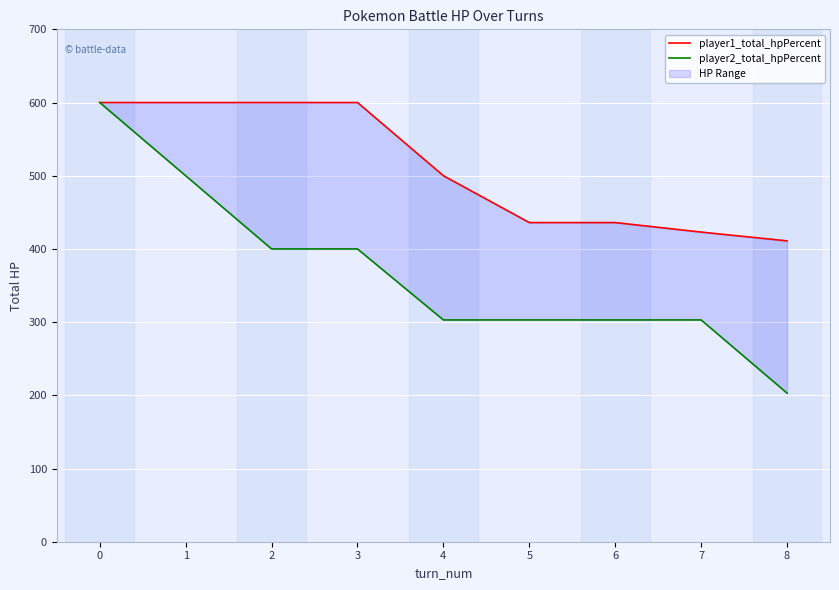

At which label is player2_total_hpPercent closest to 401?

2